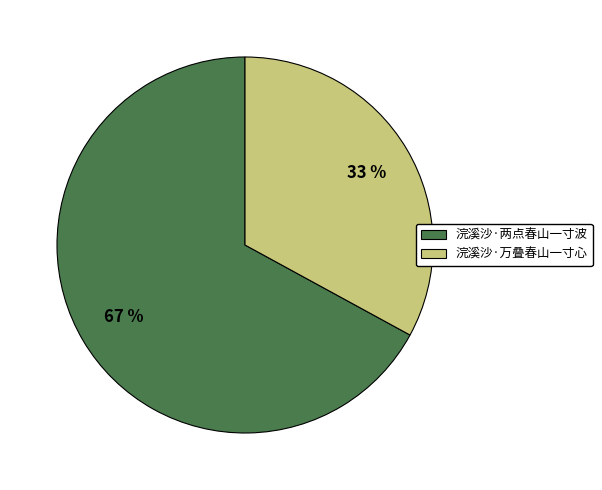

Is it true that 浣溪沙·两点春山一寸波 is 67% of the pie?

True